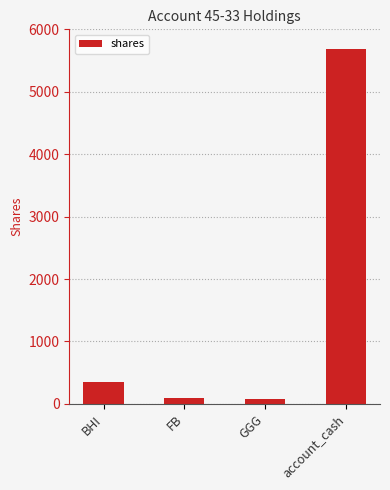

The chart shows a value of 9762.8 at account_cash. True or false?

False